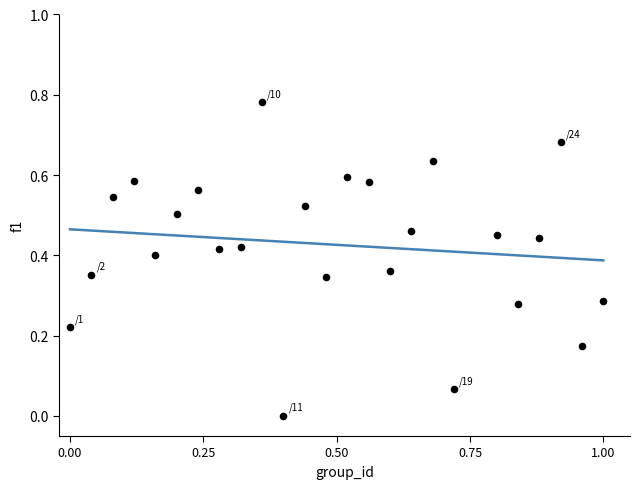

What is the range of X values (max minus min)?

1.0